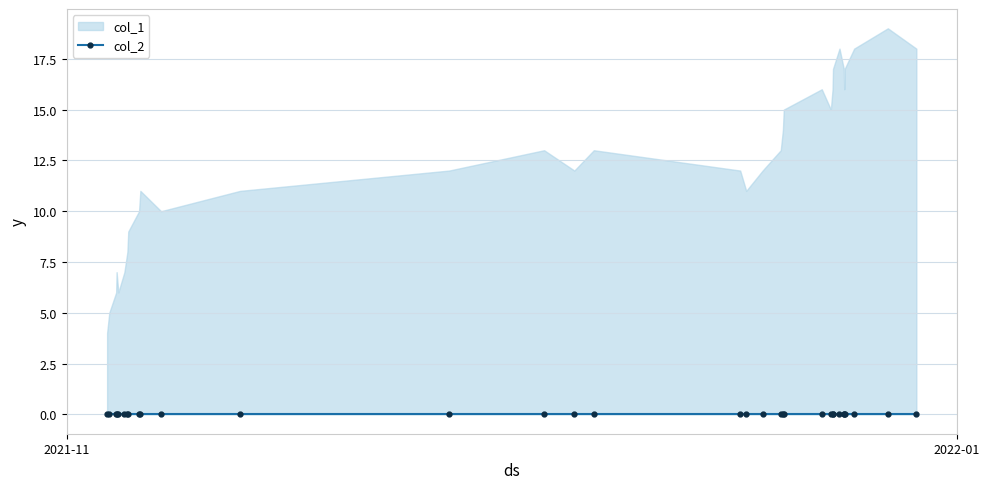

How many series are shown in this chart?

2